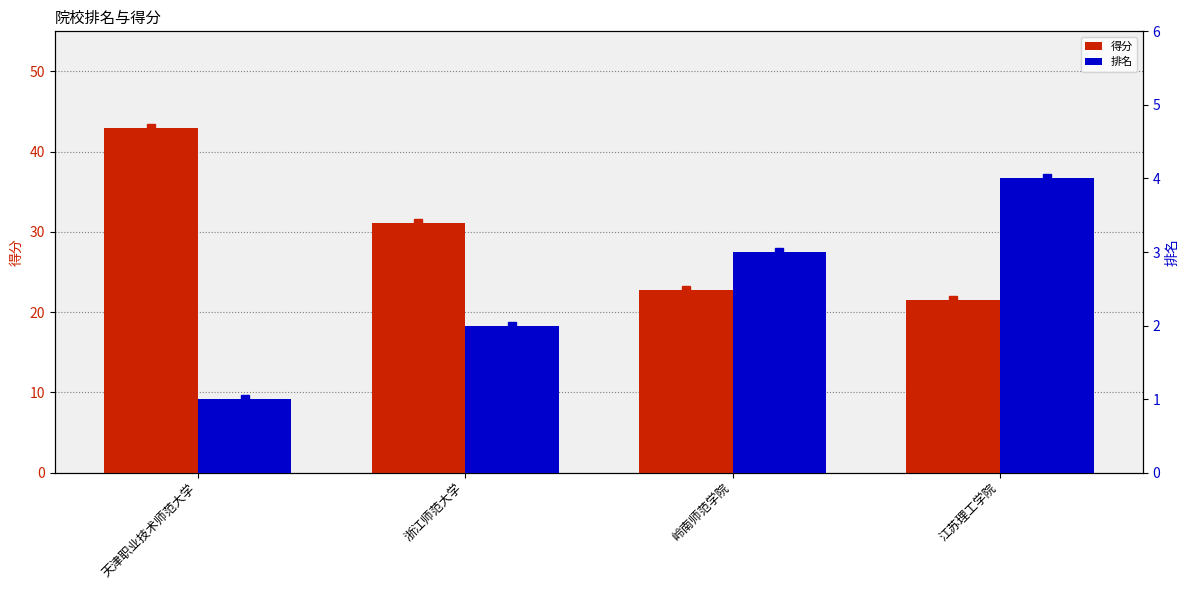

Does the chart contain stacked bars?

No